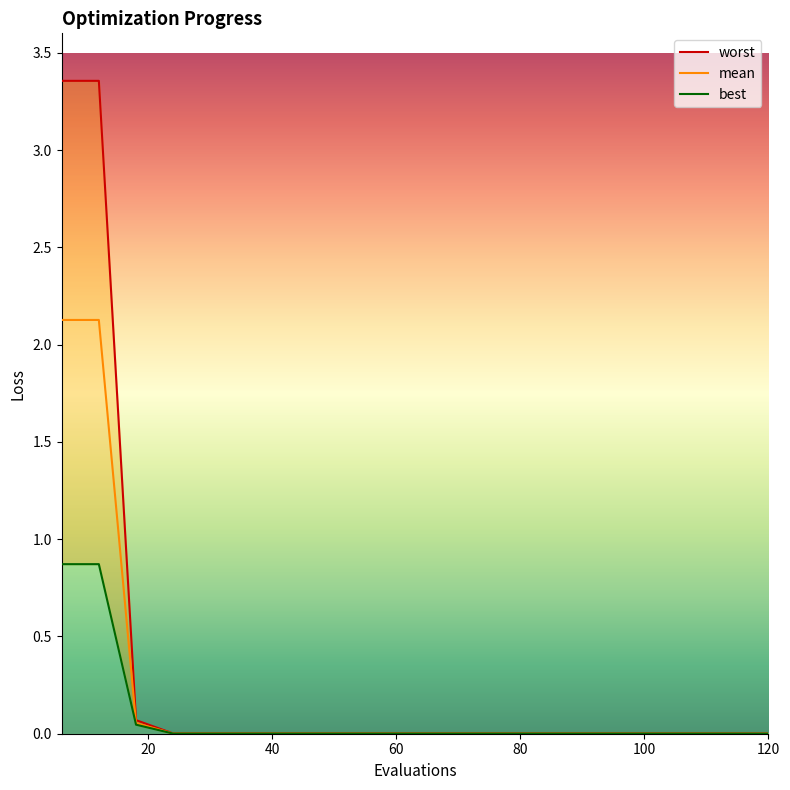

Reading left to right, extract all data points from this chart.

mean: 2.1	2.1	0.1	0.0	0.0	0.0	0.0	0.0	0.0	0.0	0.0	0.0	0.0	0.0	0.0	0.0	0.0	0.0	0.0	0.0
best: 0.9	0.9	0.0	0.0	0.0	0.0	0.0	0.0	0.0	0.0	0.0	0.0	0.0	0.0	0.0	0.0	0.0	0.0	0.0	0.0
worst: 3.4	3.4	0.1	0.0	0.0	0.0	0.0	0.0	0.0	0.0	0.0	0.0	0.0	0.0	0.0	0.0	0.0	0.0	0.0	0.0